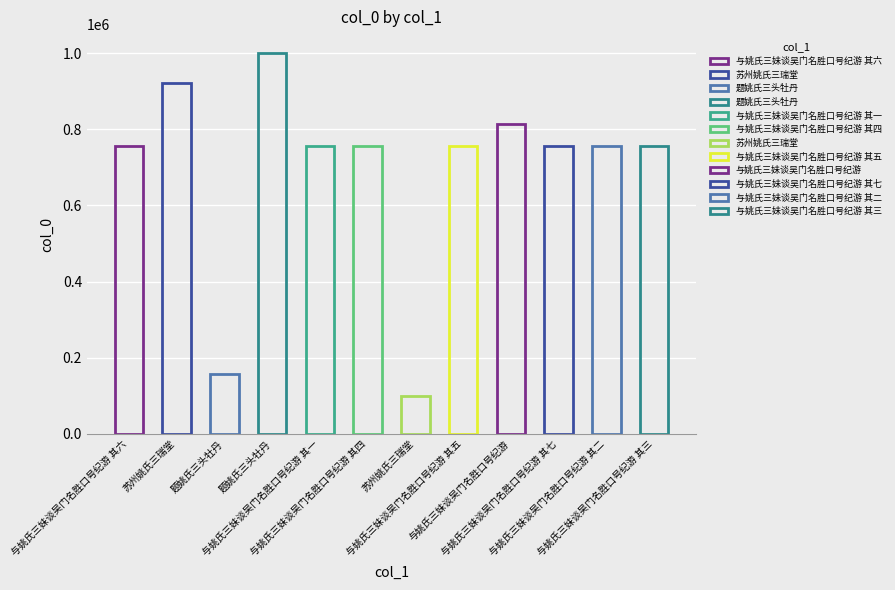

Approximately how many times larger is the value at 与姚氏三妹谈吴门名胜口号纪游 compared to 与姚氏三妹谈吴门名胜口号纪游 其七?

1.1